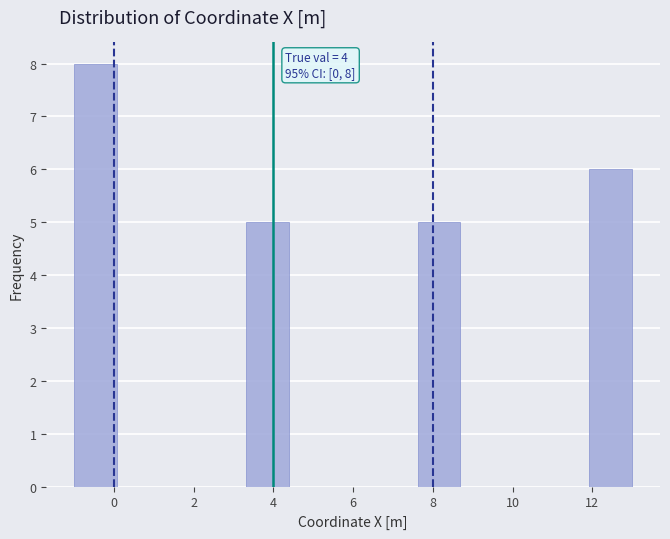

Which range on the x-axis has the tallest bar?

-1.0 to 0.0